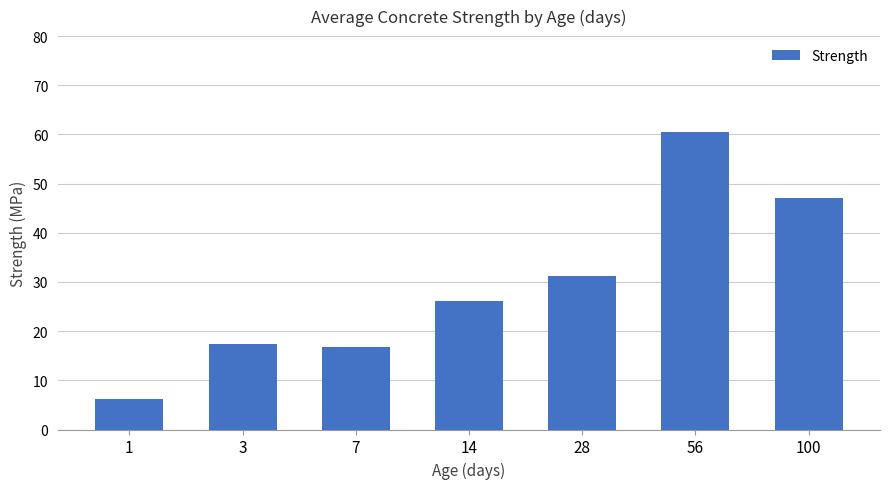

How many bars are there in total?

7